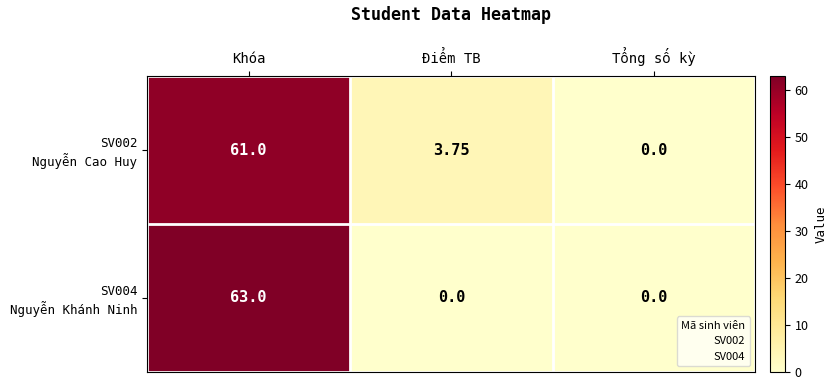

At which category does the chart reach its peak across all series?

Khóa